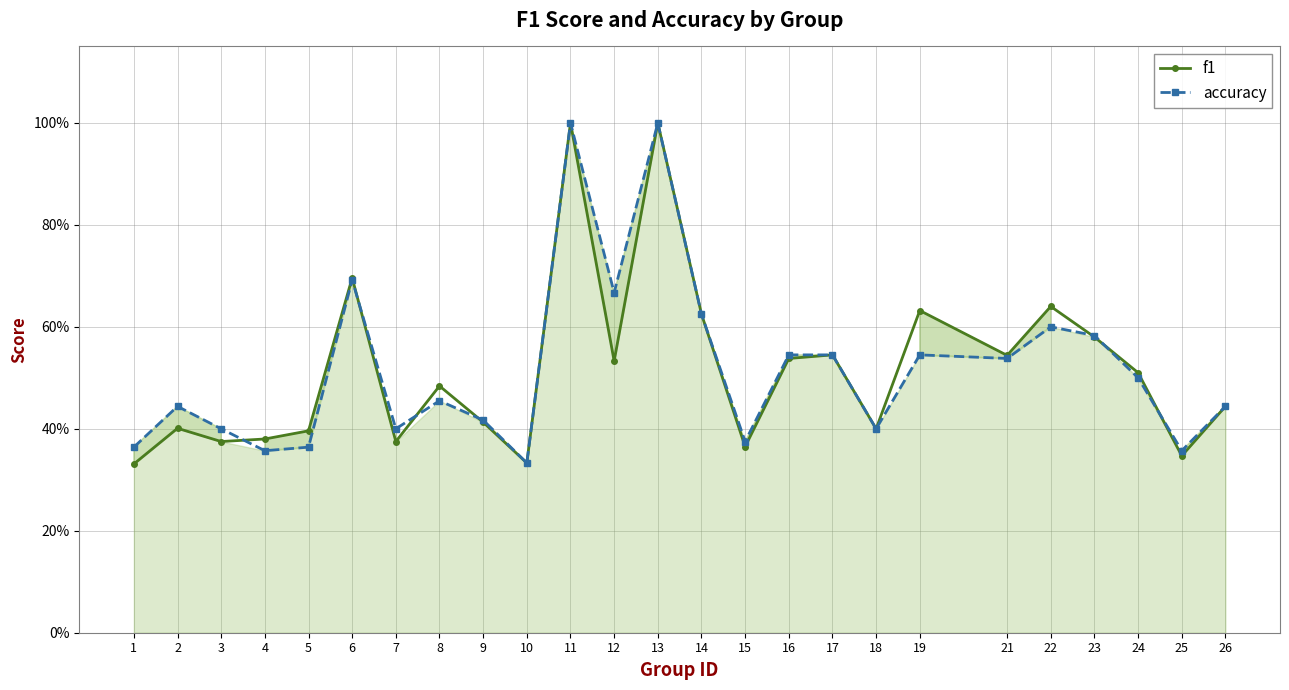

Reading right to left, extract all data points from this chart.

f1: 0.4	0.3	0.5	0.6	0.6	0.5	0.6	0.4	0.5	0.5	0.4	0.6	1.0	0.5	1.0	0.3	0.4	0.5	0.4	0.7	0.4	0.4	0.4	0.4	0.3
accuracy: 0.4	0.4	0.5	0.6	0.6	0.5	0.5	0.4	0.5	0.5	0.4	0.6	1.0	0.7	1.0	0.3	0.4	0.5	0.4	0.7	0.4	0.4	0.4	0.4	0.4